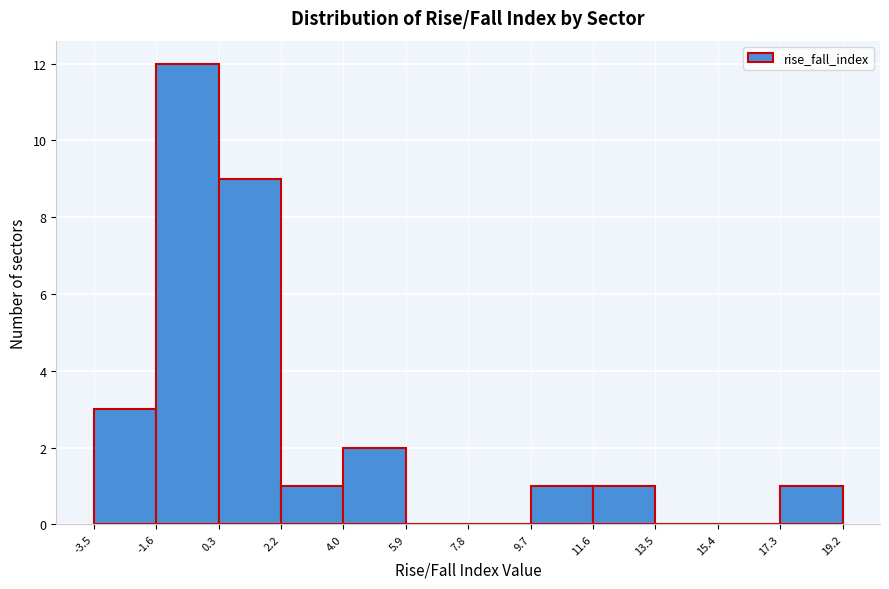

Over which range of the x-axis is the bar tallest?

-1.6 to 0.3